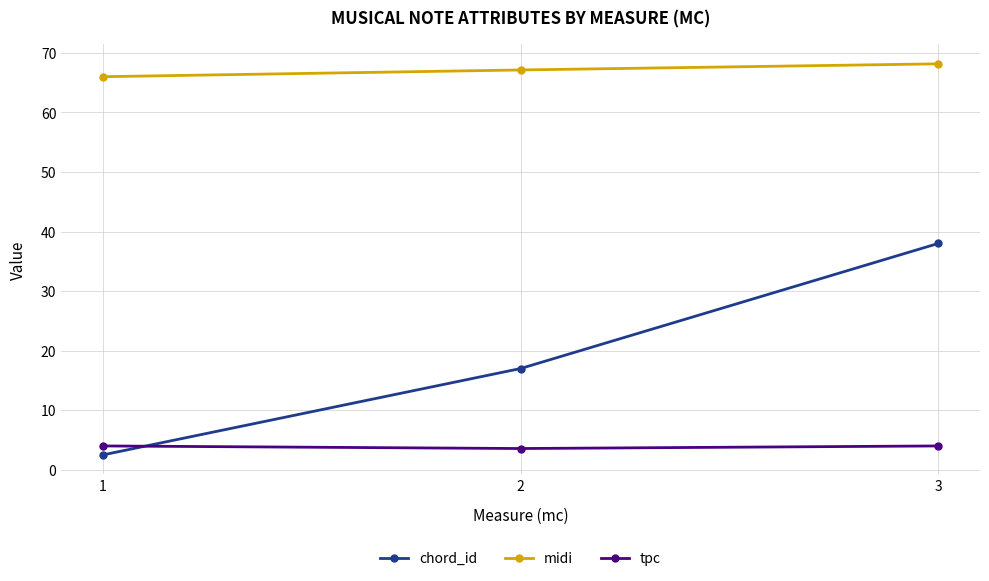

What is the difference between the highest and lowest values at 1?

63.5